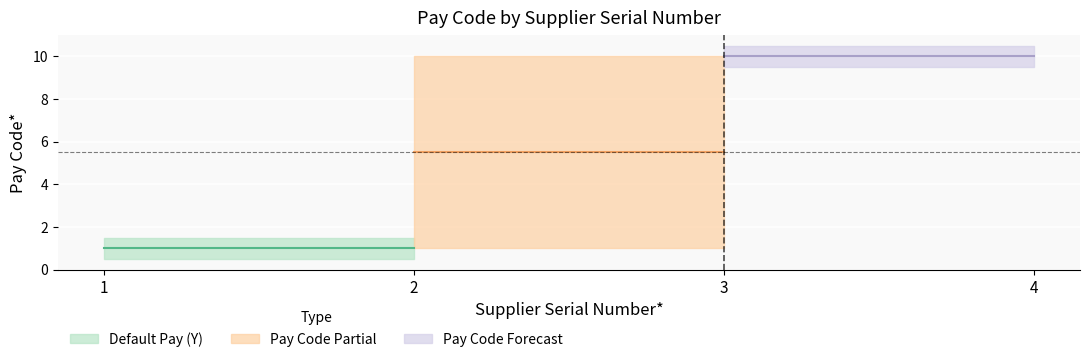

What is the smallest value displayed?

1